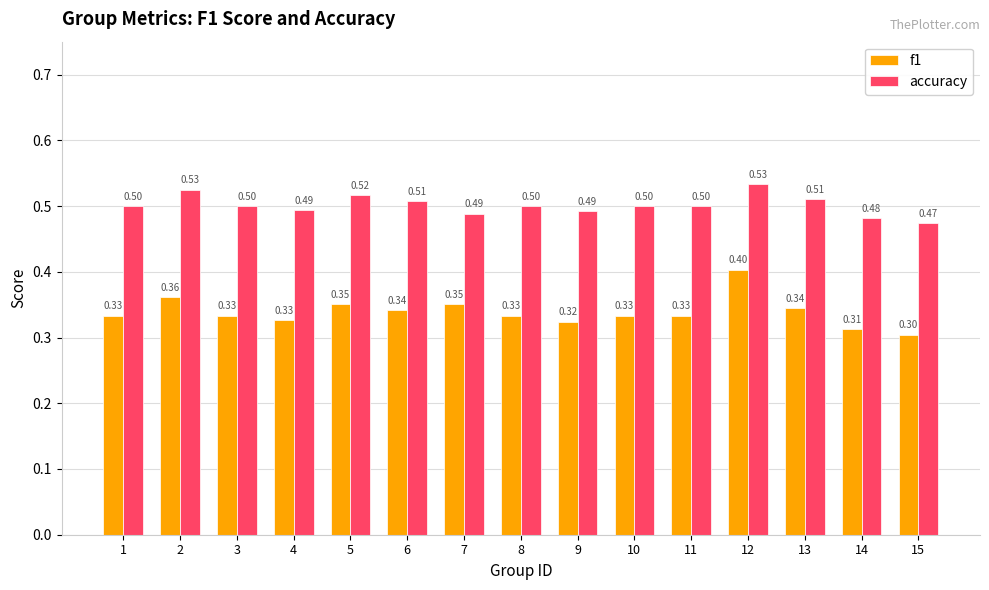

How many bars are there in each group?

2